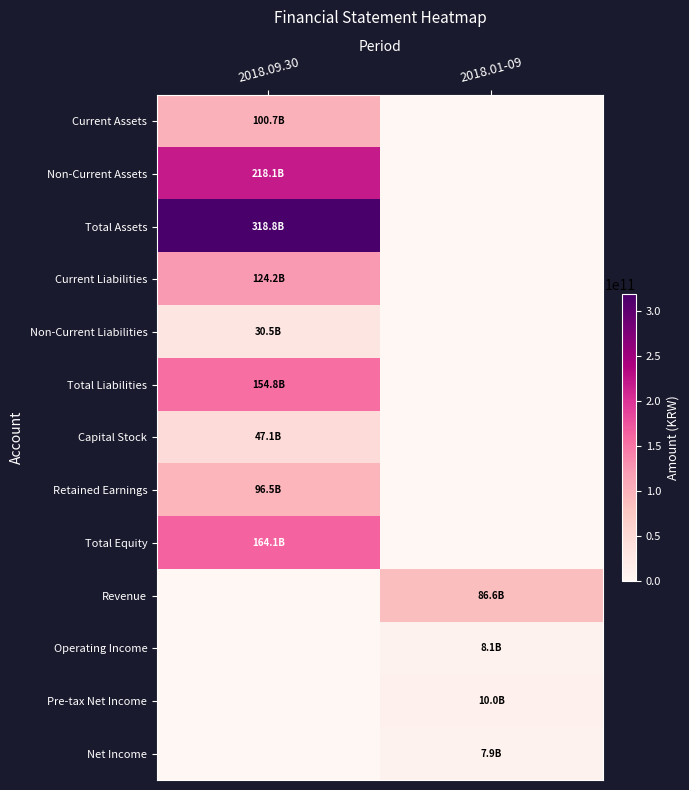

Reading left to right, what are all the values shown in this chart?

Current Assets: 2018.09.30=100706988294	2018.01-09=0
Non-Current Assets: 2018.09.30=218142951187	2018.01-09=0
Total Assets: 2018.09.30=318849939481	2018.01-09=0
Current Liabilities: 2018.09.30=124222092661	2018.01-09=0
Non-Current Liabilities: 2018.09.30=30539387615	2018.01-09=0
Total Liabilities: 2018.09.30=154761480276	2018.01-09=0
Capital Stock: 2018.09.30=47113695000	2018.01-09=0
Retained Earnings: 2018.09.30=96451955493	2018.01-09=0
Total Equity: 2018.09.30=164088459205	2018.01-09=0
Revenue: 2018.09.30=0	2018.01-09=86556745614
Operating Income: 2018.09.30=0	2018.01-09=8073481257
Pre-tax Net Income: 2018.09.30=0	2018.01-09=10030397600
Net Income: 2018.09.30=0	2018.01-09=7949486292